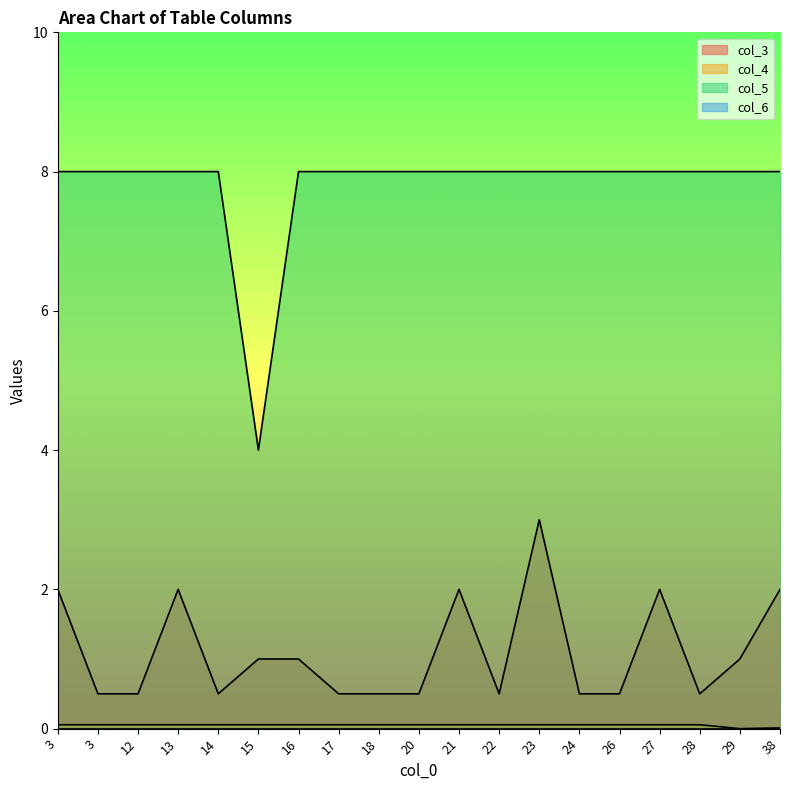

What is the sum of the col_5 values at 15 and 28?

12.0